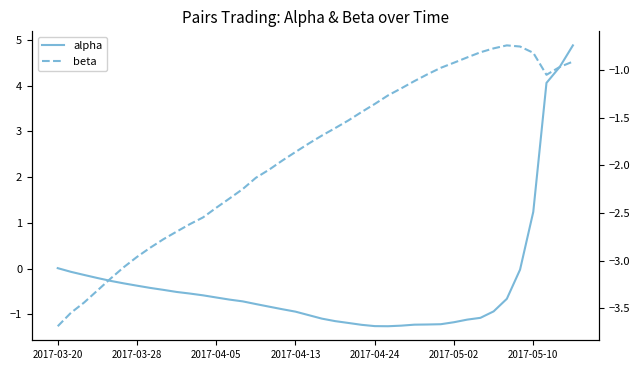

Which series has the largest range (max minus min)?

alpha